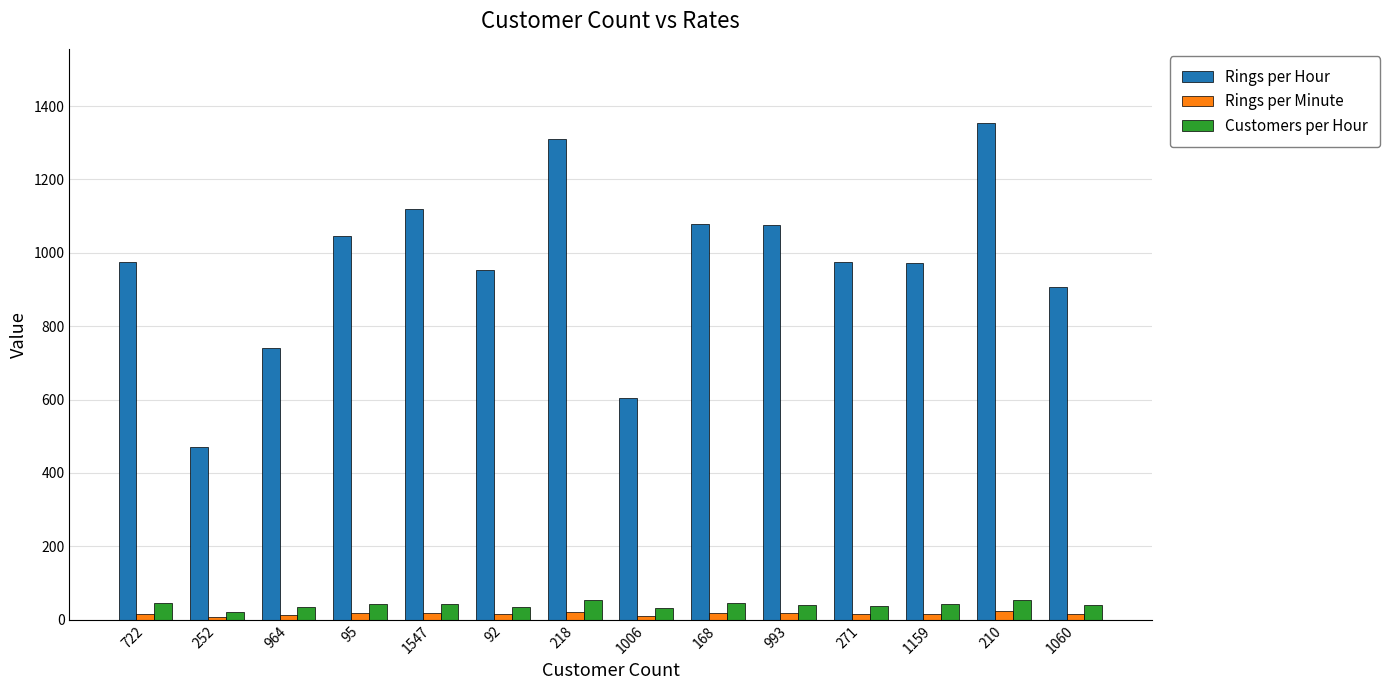

What is the average value of the Rings per Hour series?

970.1